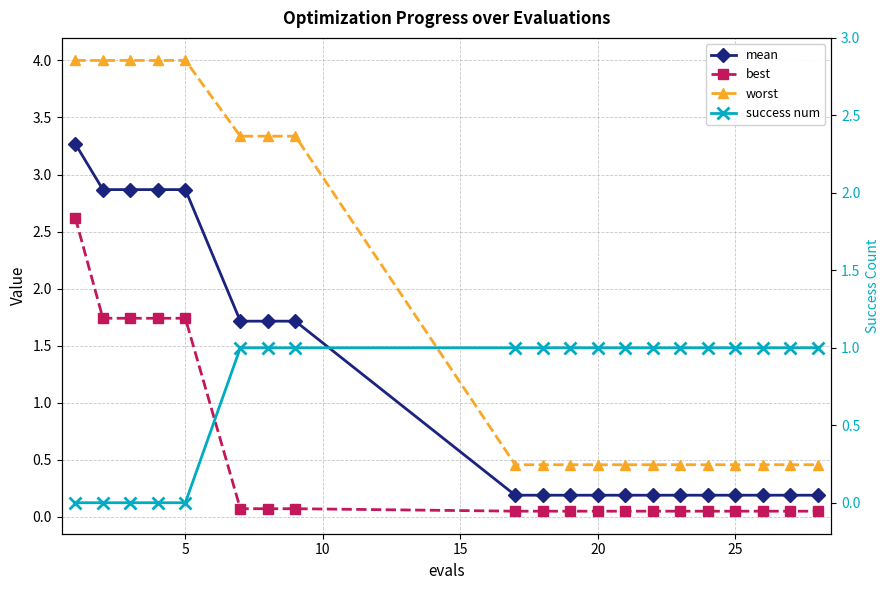

What is the difference between the maximum and second lowest values in the worst series?

3.5